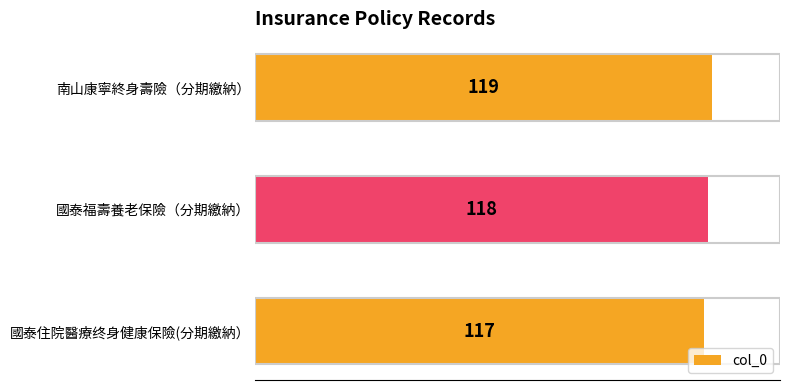

Which has a higher value, 國泰住院醫療终身健康保險(分期繳納） or 南山康寧終身壽險（分期繳納）?

南山康寧終身壽險（分期繳納）